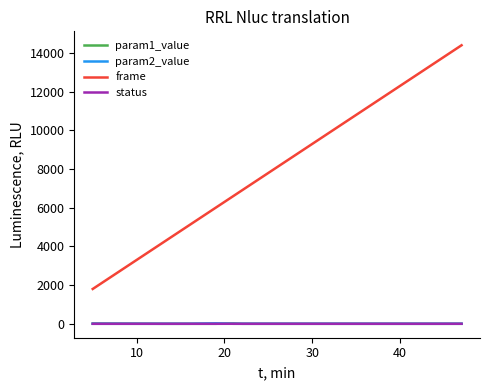

Which series has the largest total across all categories?

frame